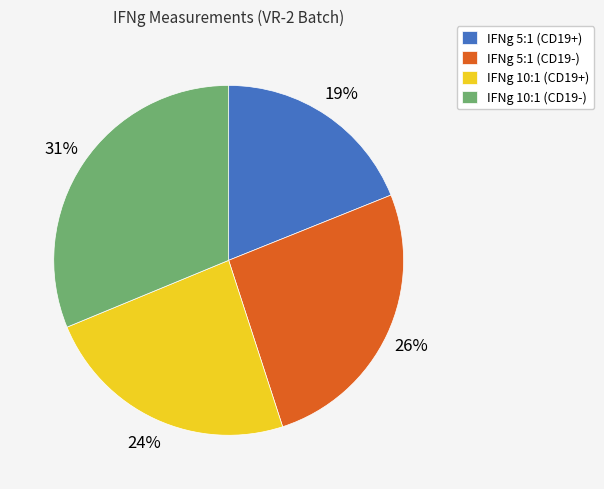

Is the sum of IFNg 10:1 (CD19+) and IFNg 5:1 (CD19+) greater than half?

No